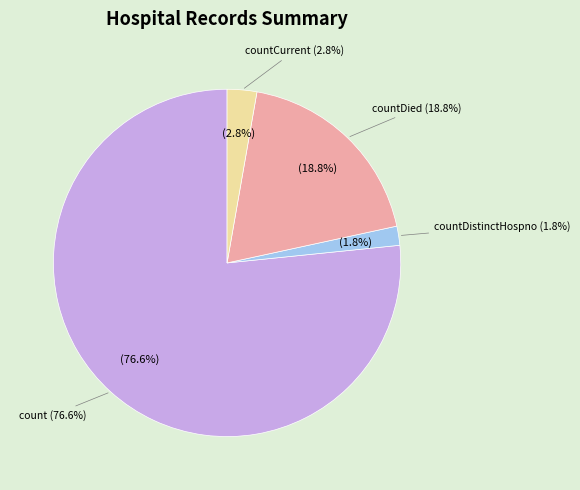

Which has a higher value, countCurrent or countDied?

countDied